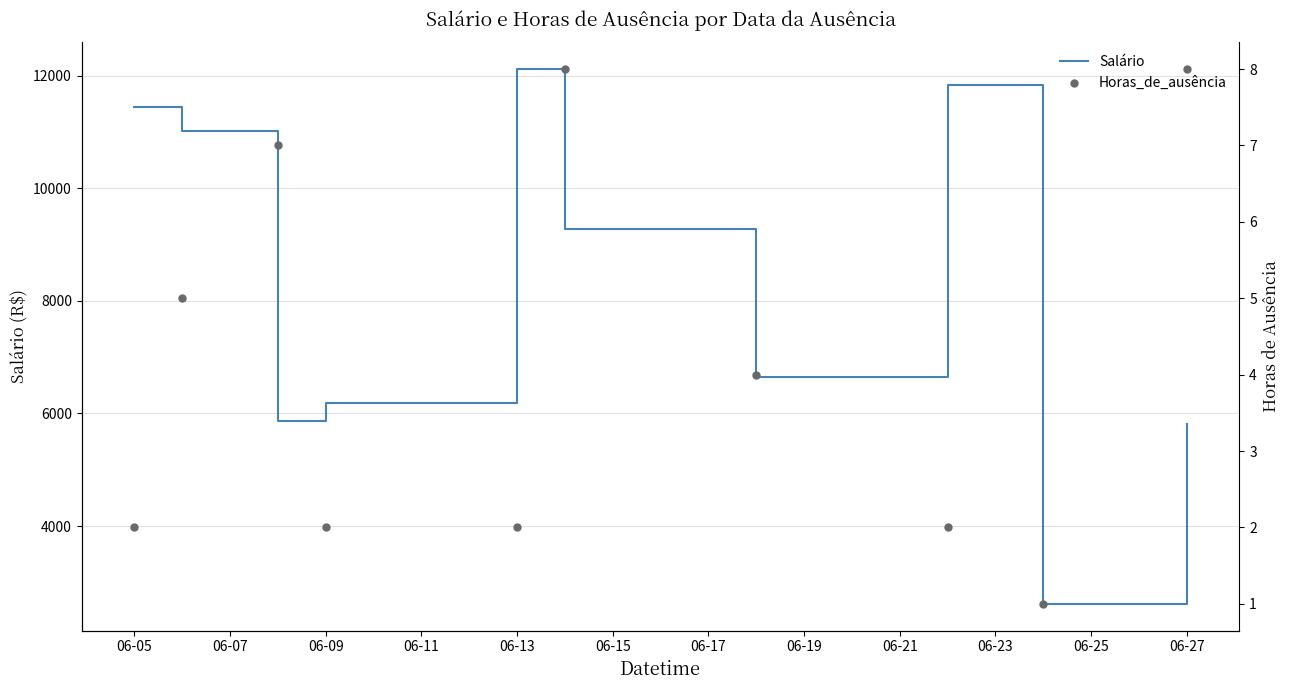

Which series reaches the maximum Y coordinate?

Salário